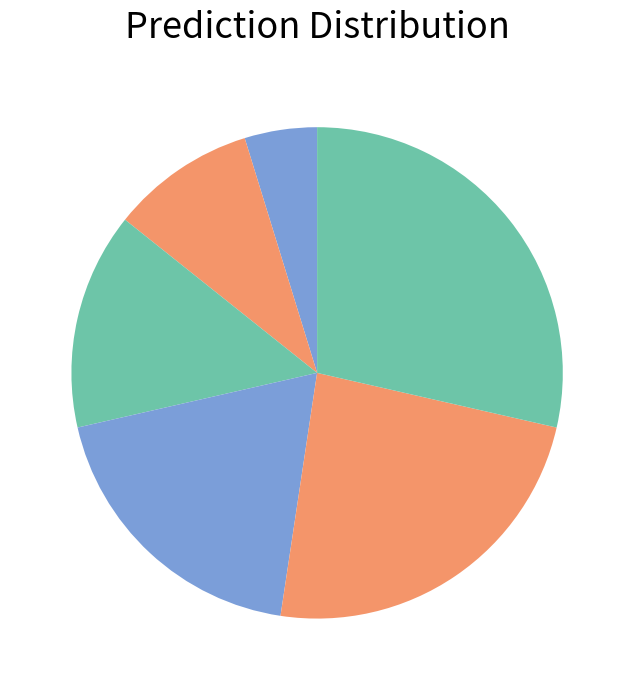

Count the number of slices in the pie.

6